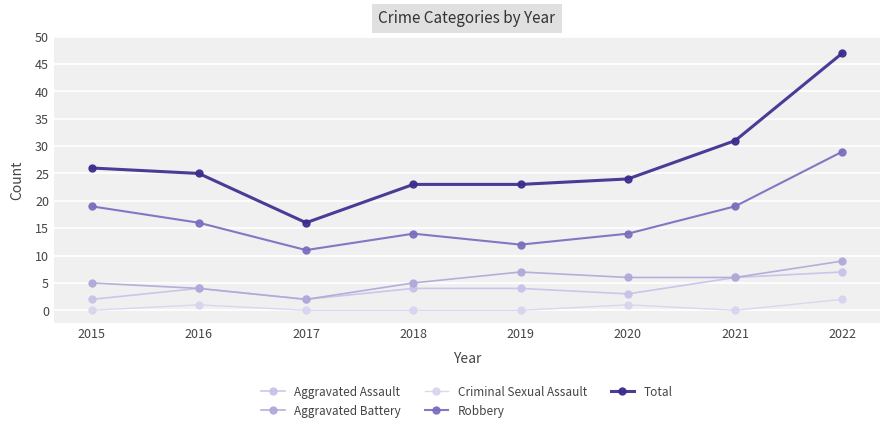

Reading left to right, what are all the values shown in this chart?

Aggravated Assault: 2	4	2	4	4	3	6	7
Aggravated Battery: 5	4	2	5	7	6	6	9
Criminal Sexual Assault: 0	1	0	0	0	1	0	2
Robbery: 19	16	11	14	12	14	19	29
Total: 26	25	16	23	23	24	31	47